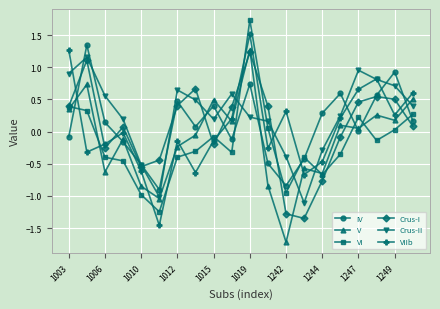

What is the difference between the maximum and minimum values in the V series?

3.0